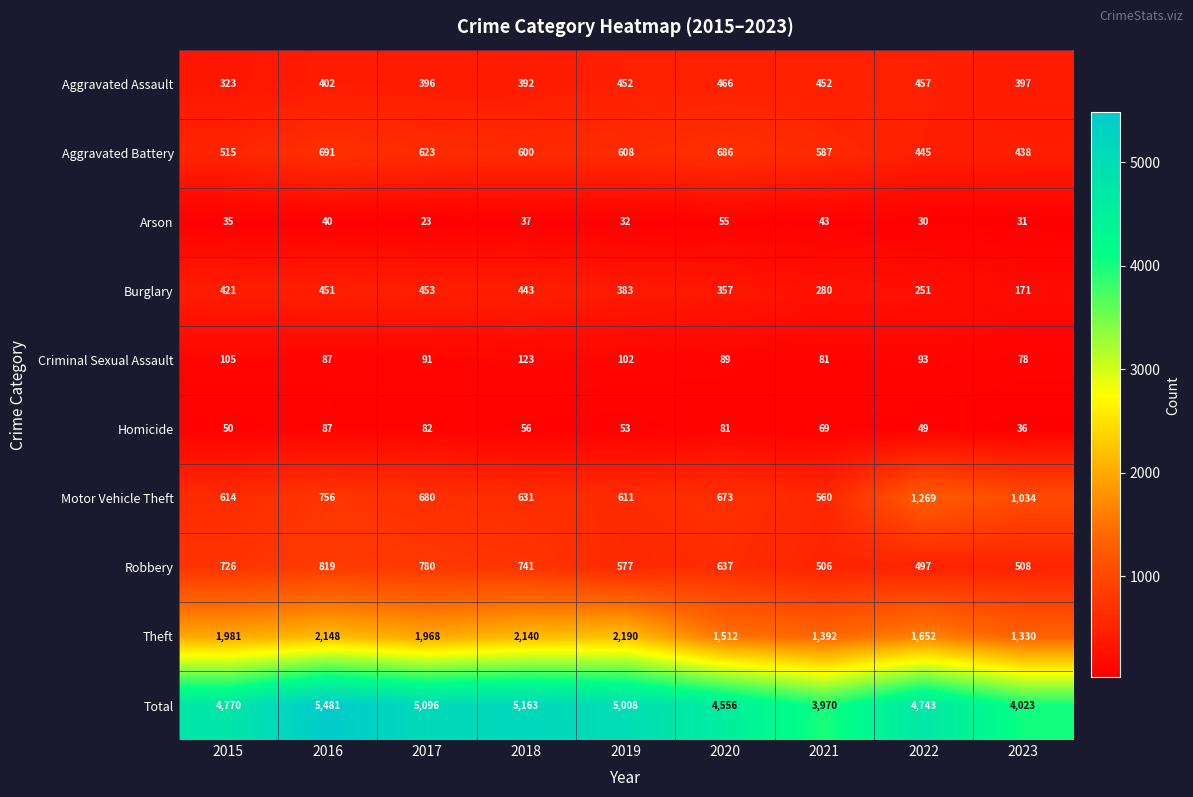

Count the number of data series in this chart.

10